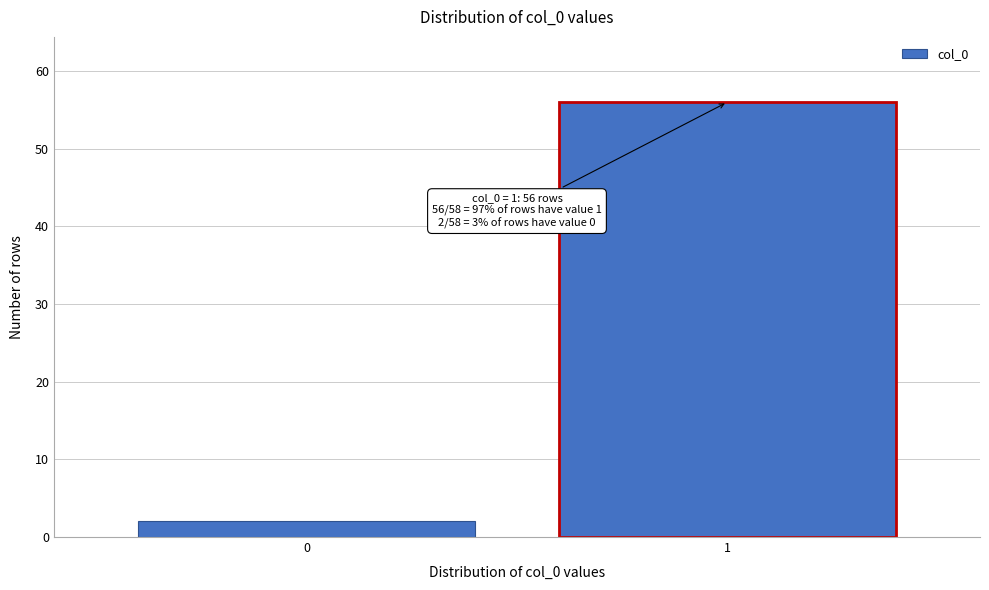

Reading left to right, list all the values displayed in this chart.

0=2	1=56